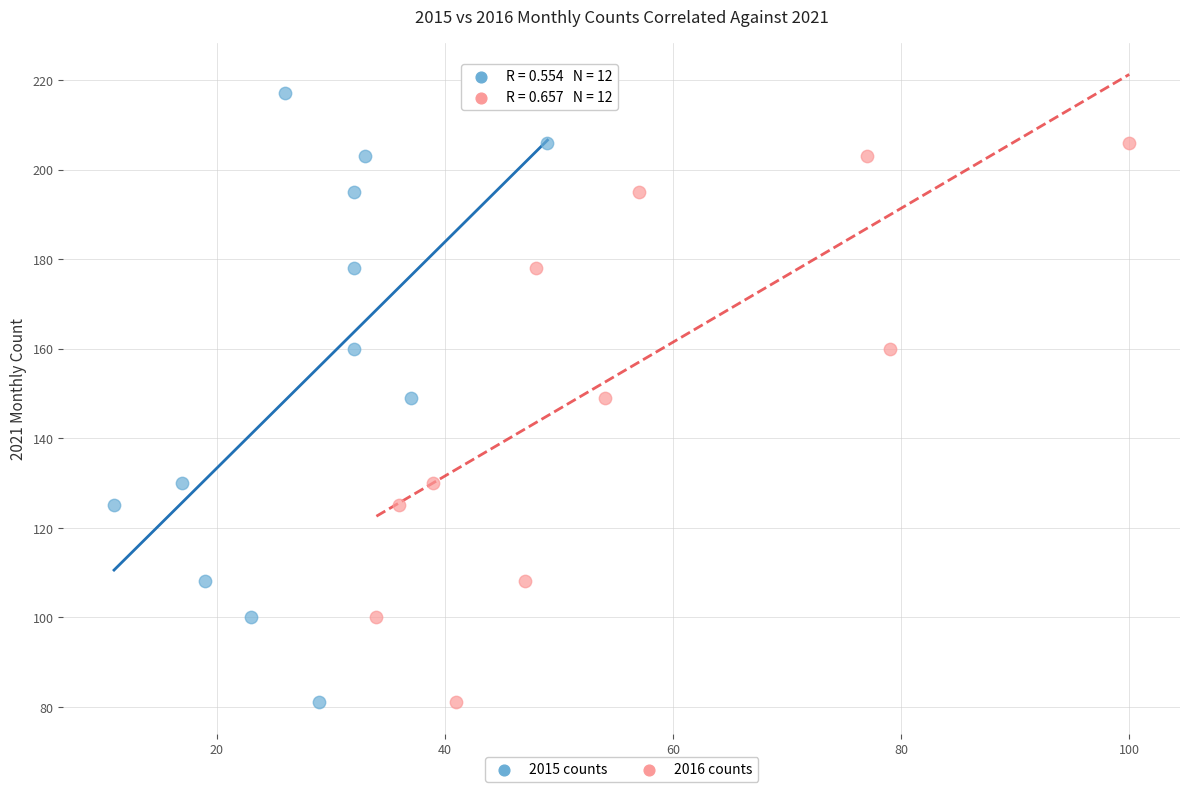

What are all the series names shown in the legend?

2015 counts, 2016 counts